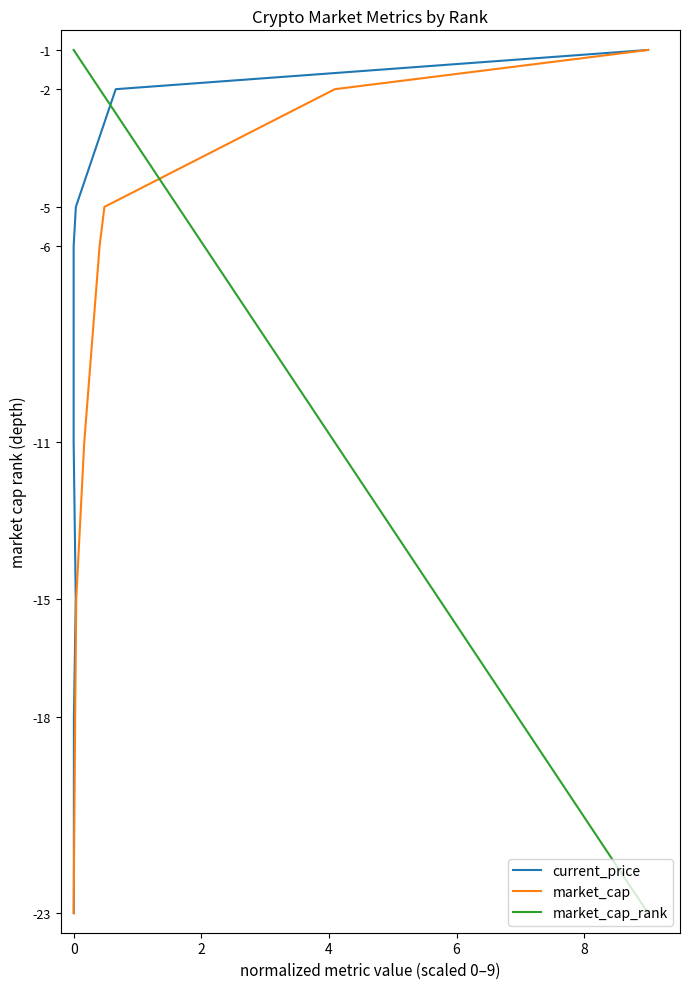

What are all the series names shown in the legend?

current_price, market_cap, market_cap_rank